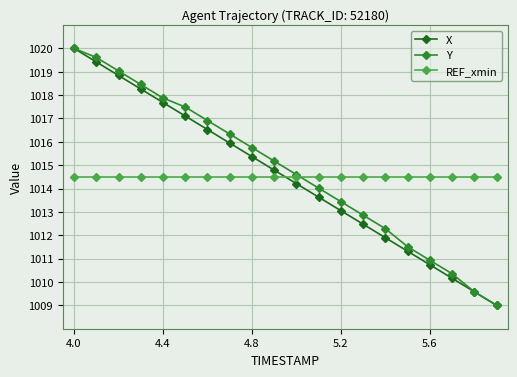

What is the maximum value shown in the chart?

1020.0